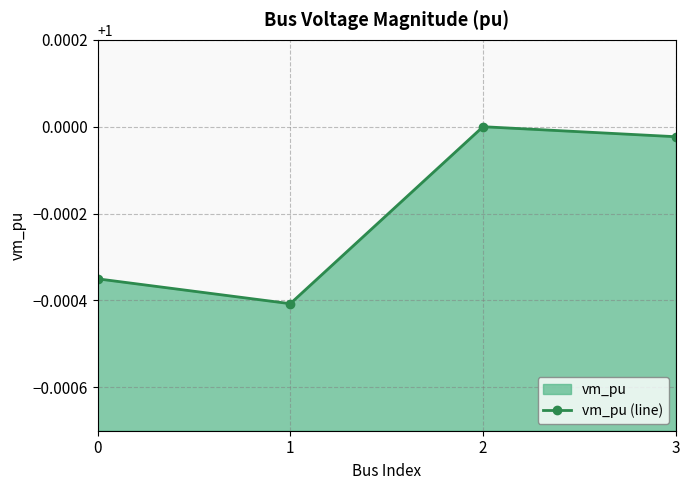

How many lines are shown in the chart?

1